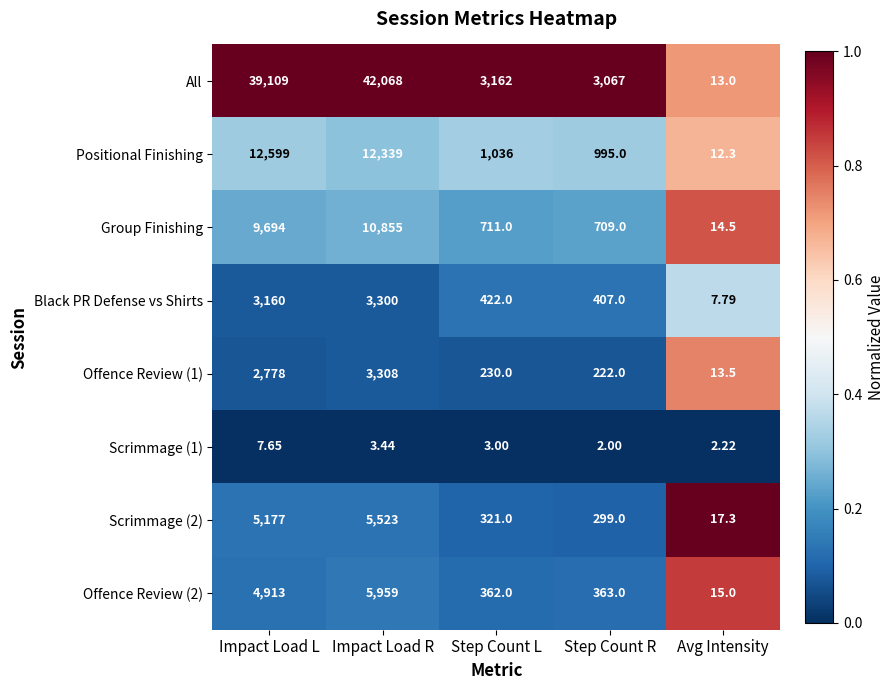

Which series has the largest range (max minus min)?

All